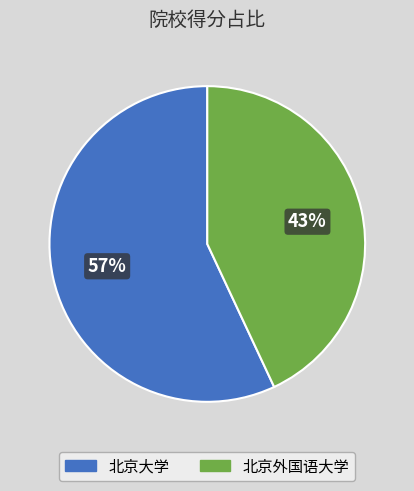

What is the smallest slice in the pie chart?

北京外国语大学